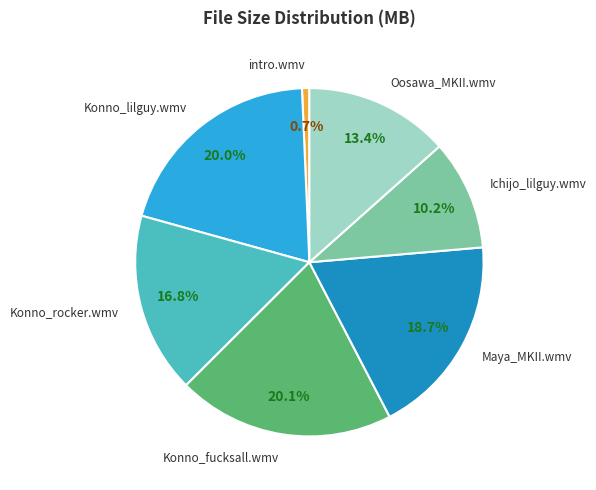

What is the ratio of the value at Oosawa_MKII.wmv to the value at Konno_fucksall.wmv?

0.7